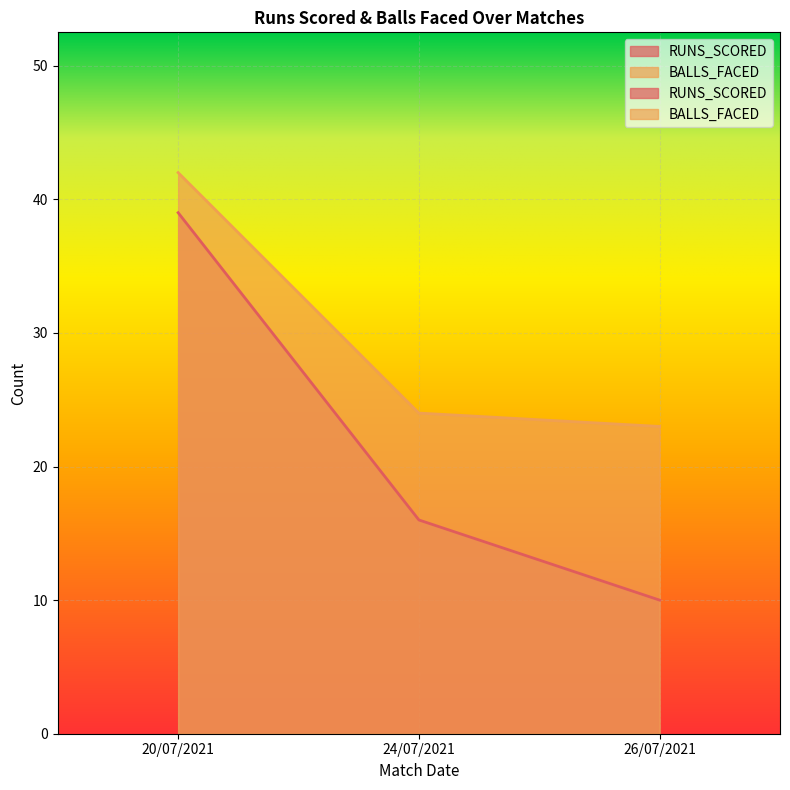

At which category is the sum across all series the highest?

20/07/2021